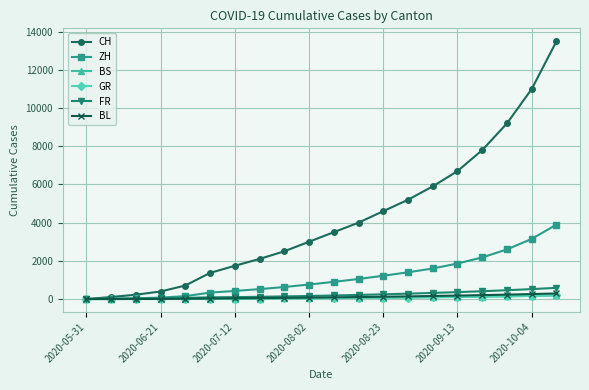

True or false: CH has more than 2 points higher than both neighbors.

False